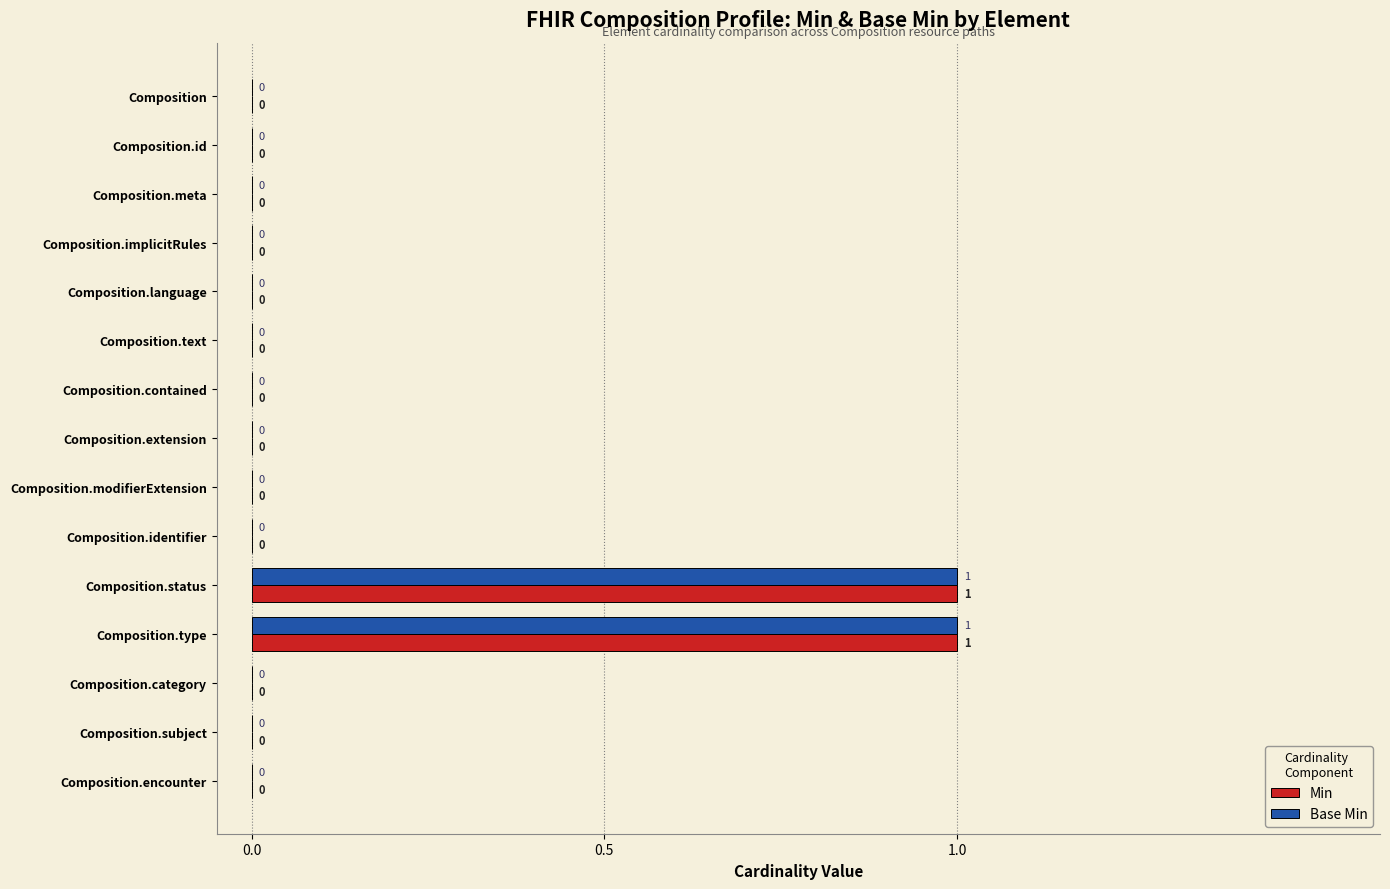

The value of Base Min at Composition.status is 1. True or false?

True